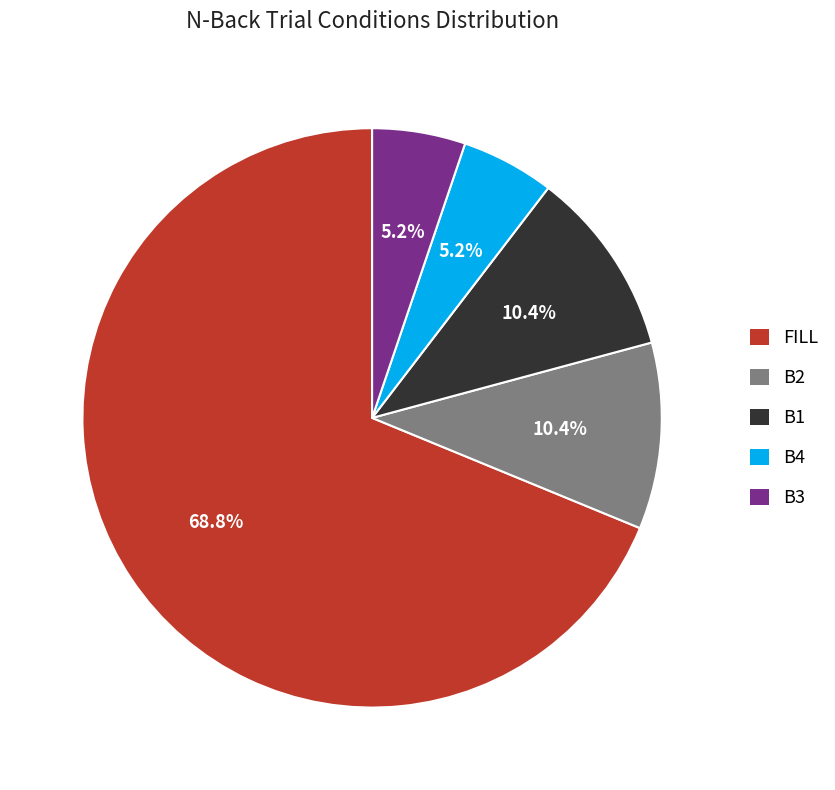

What is the majority slice?

FILL